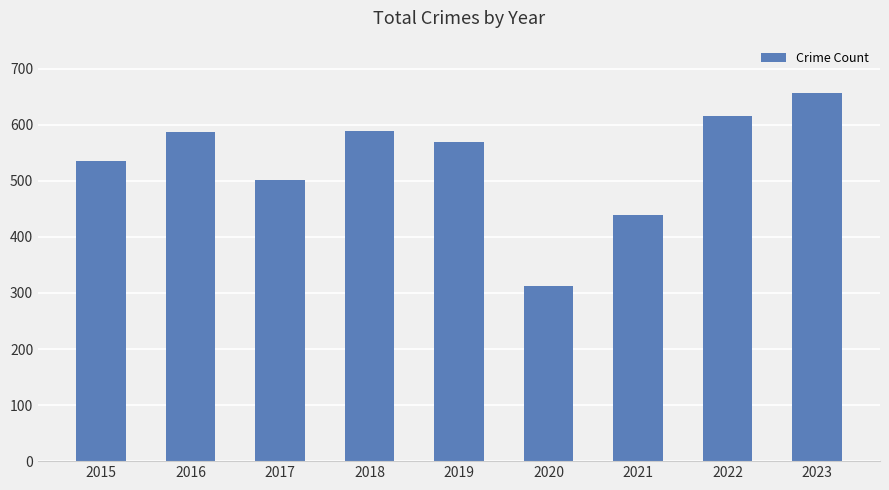

What is the difference between the values at 2019 and 2020?

256